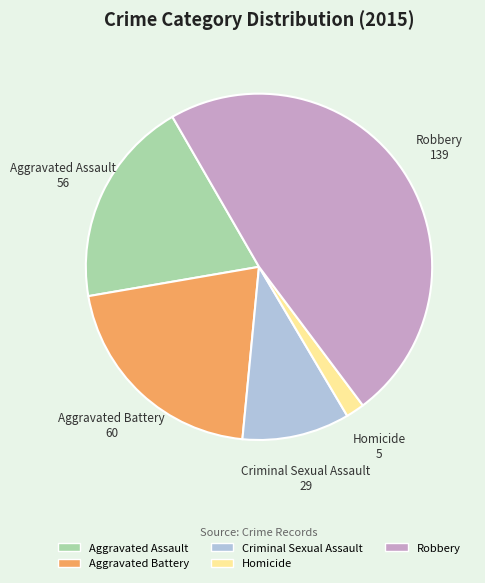

Rank the categories by value from lowest to highest.

Homicide, Criminal Sexual Assault, Aggravated Assault, Aggravated Battery, Robbery